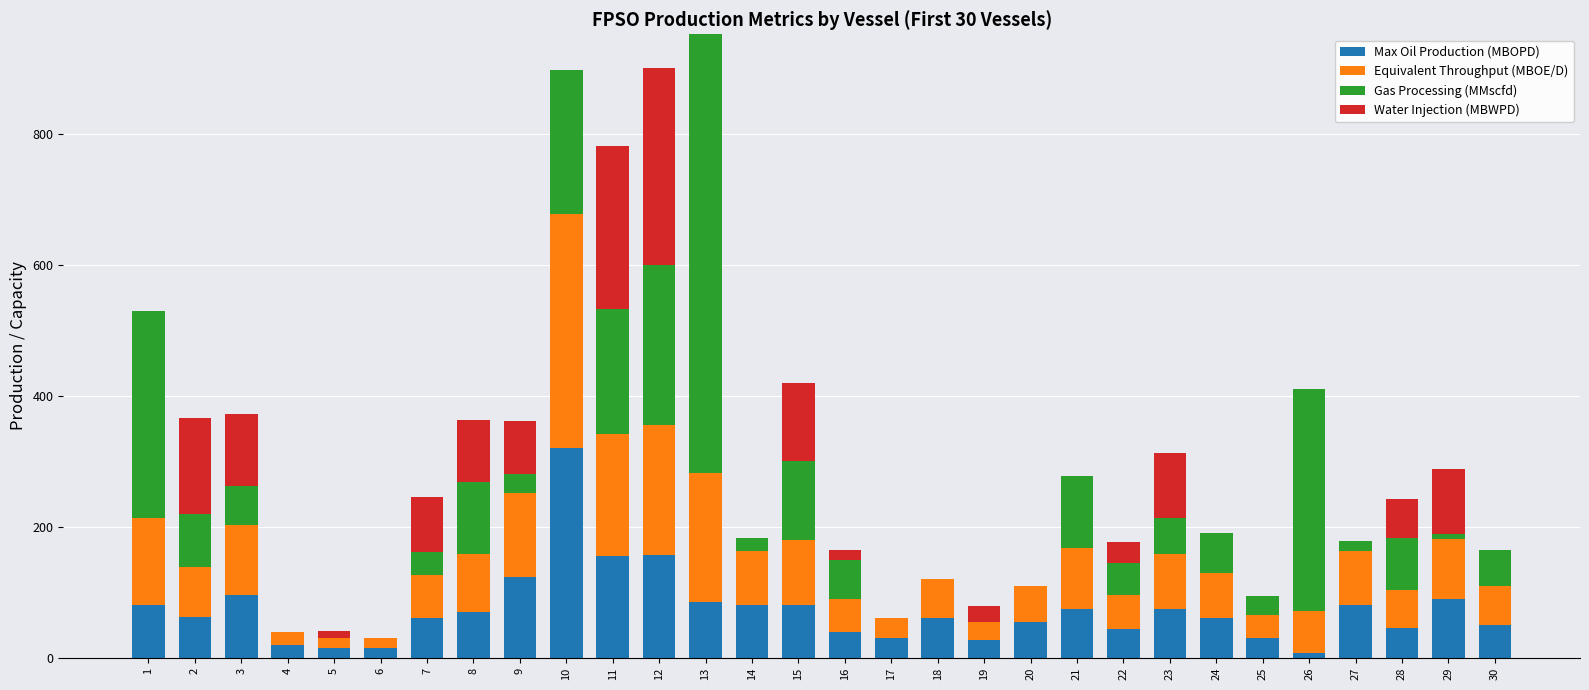

What is the highest value of the Max Oil Production (MBOPD) series?

320